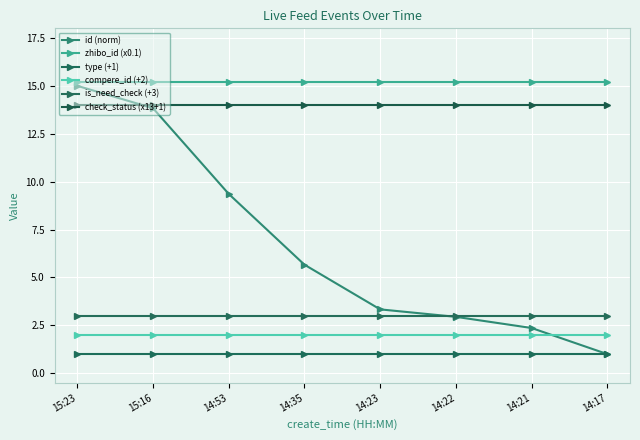

True or false: check_status (x13+1) has a value of 23.0 at 14:17.

False